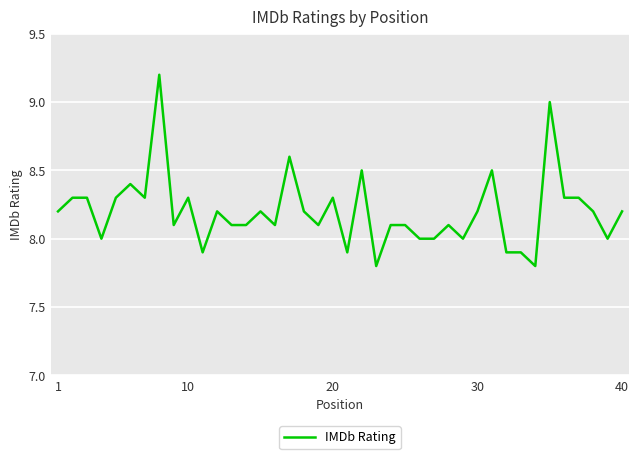

What is the minimum value shown in the chart?

7.8